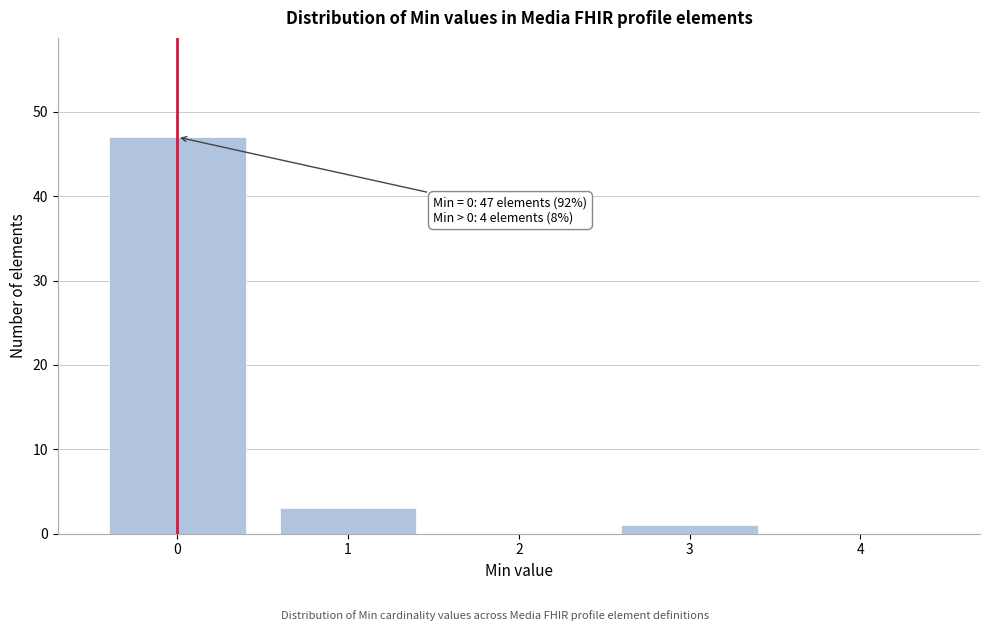

Reading left to right, what are all the values shown in this chart?

0=47	1=3	2=0	3=1	4=0